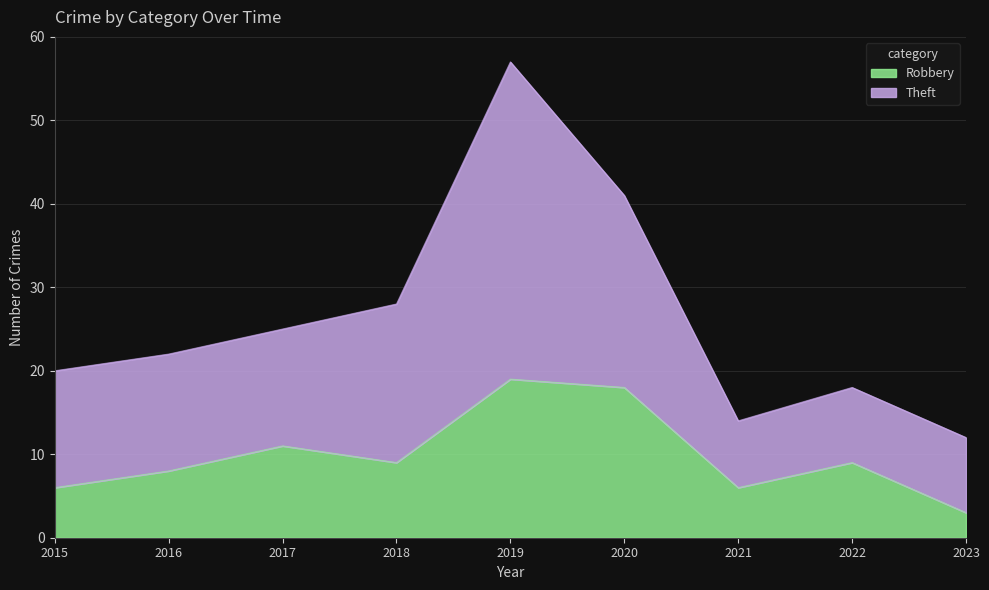

Read the Robbery value at 2017.

11